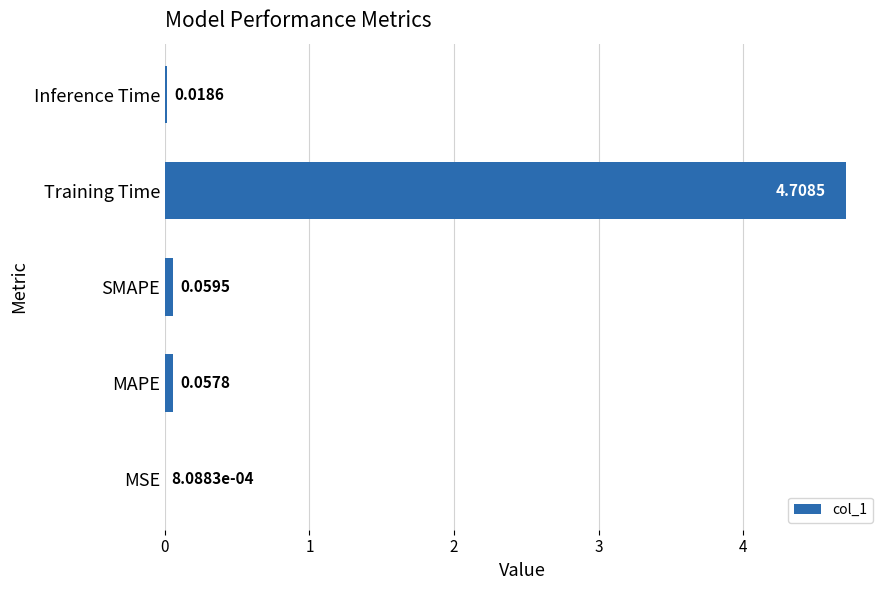

At which label is the value closest to 2?

SMAPE